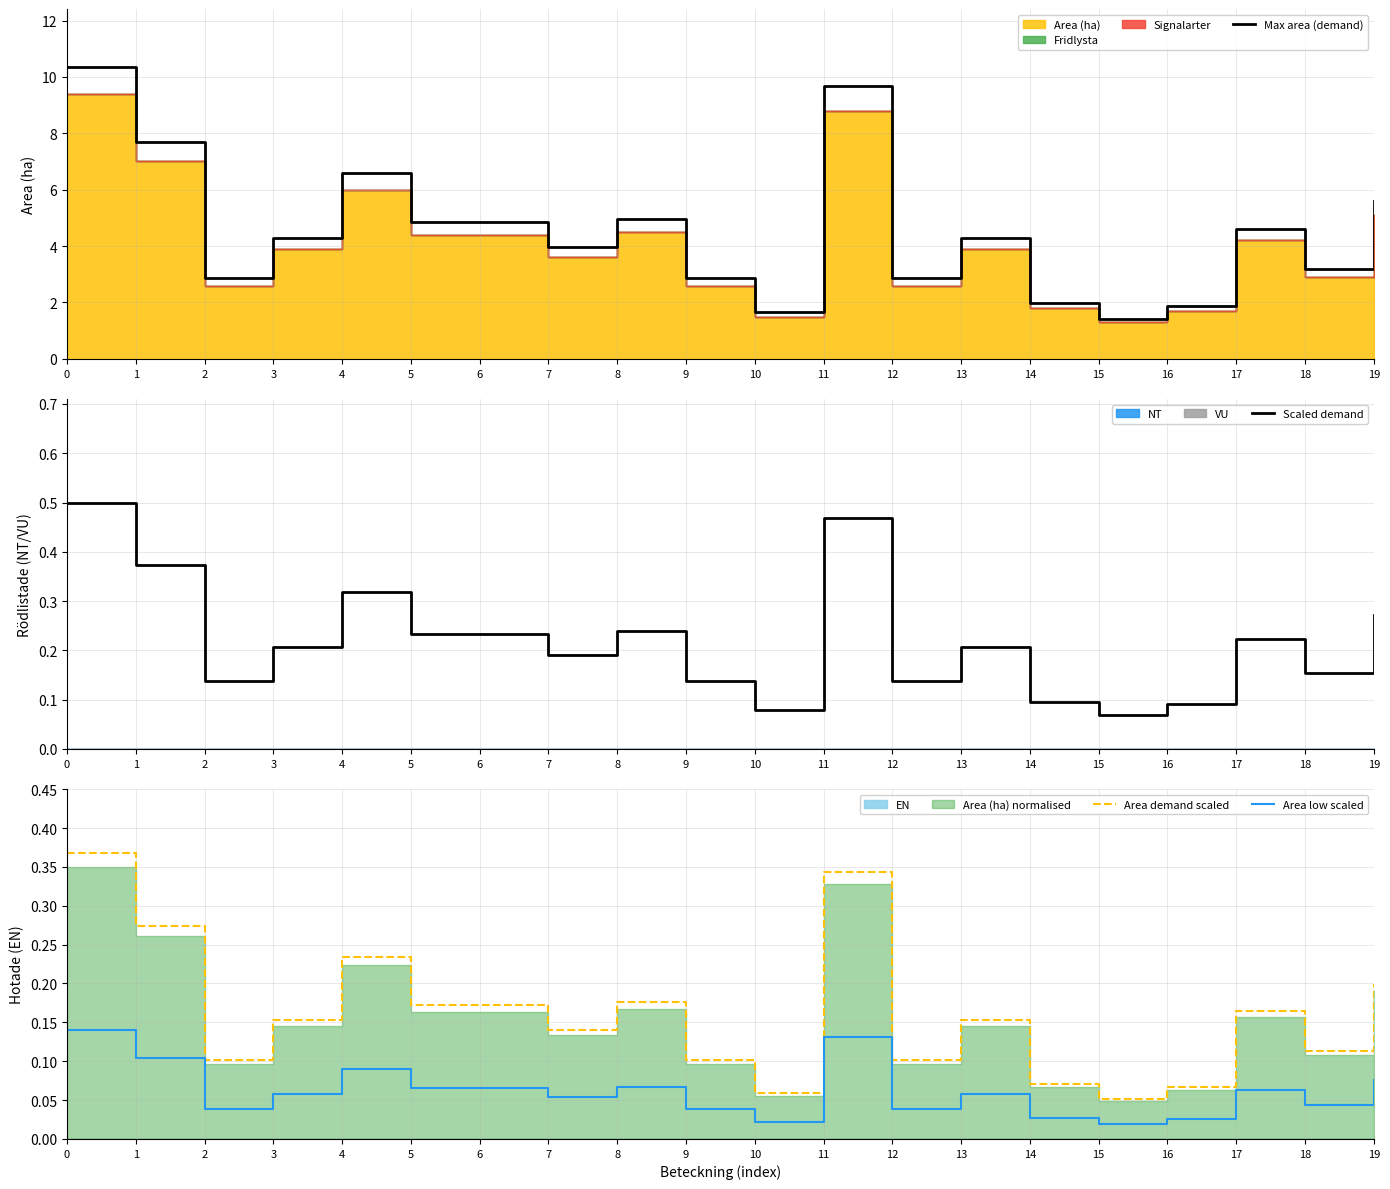

What is the approximate value of Area demand scaled at 1?

0.3